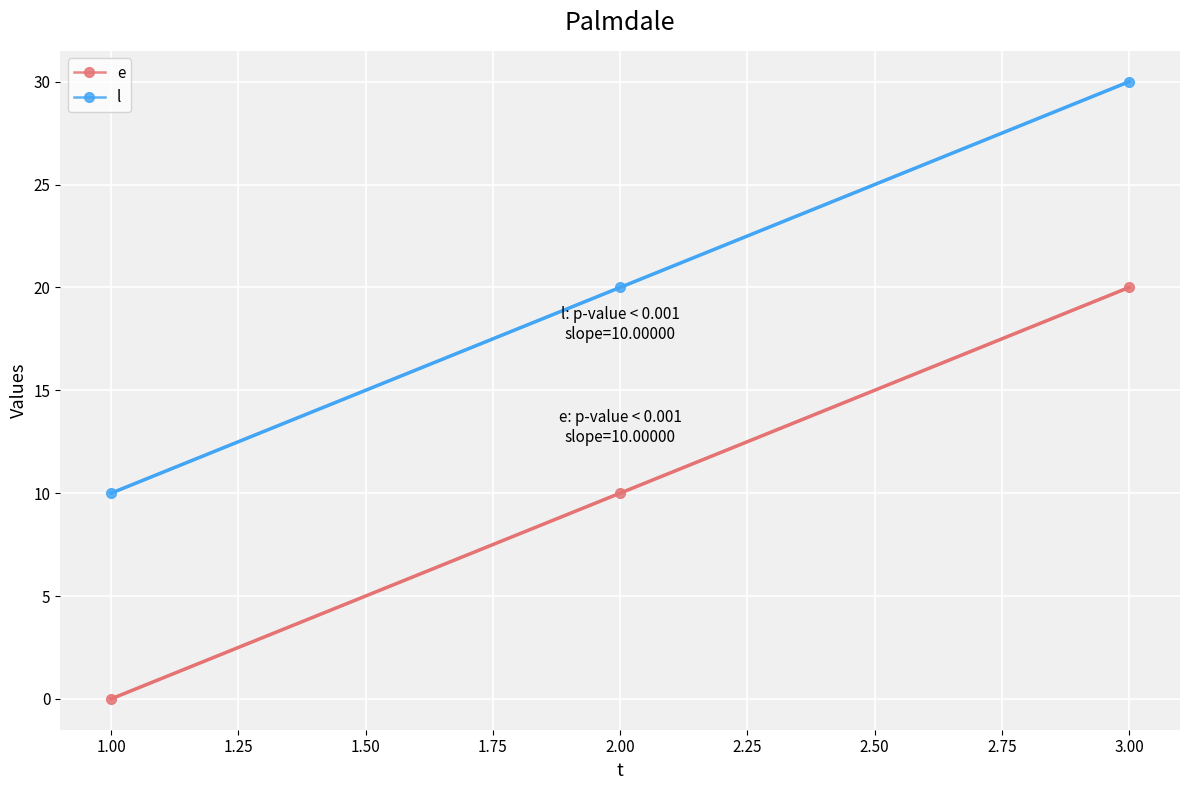

List the labels in order of e value, largest first.

3.00, 2.00, 1.00